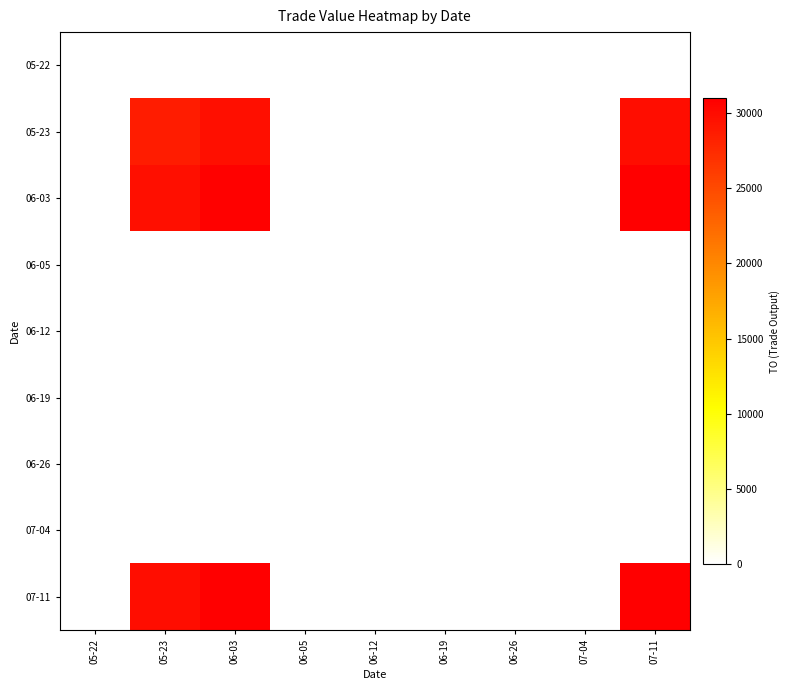

Count the number of categories in the chart.

9